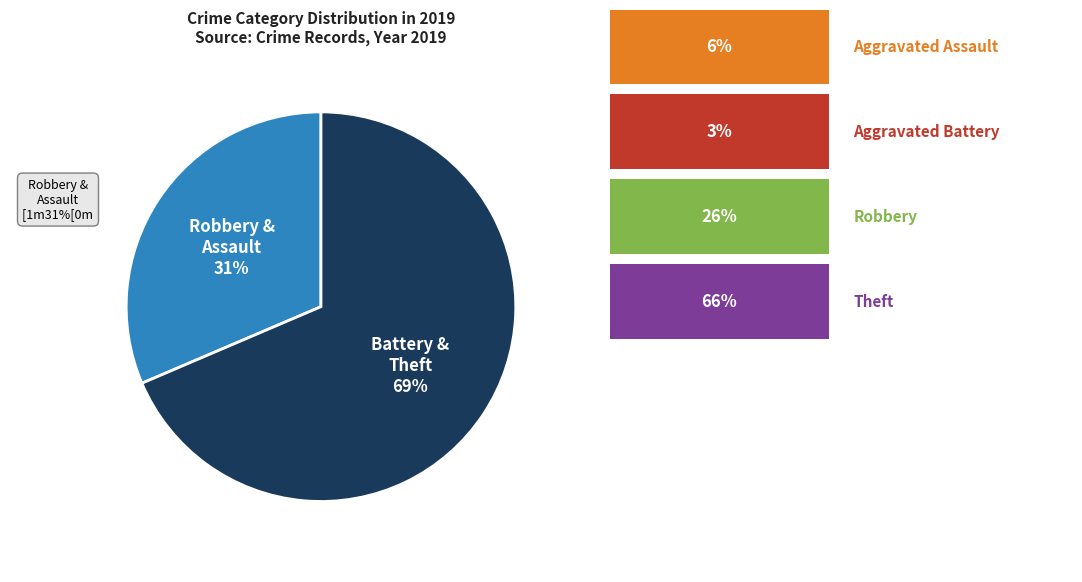

Count the number of slices in the pie.

2